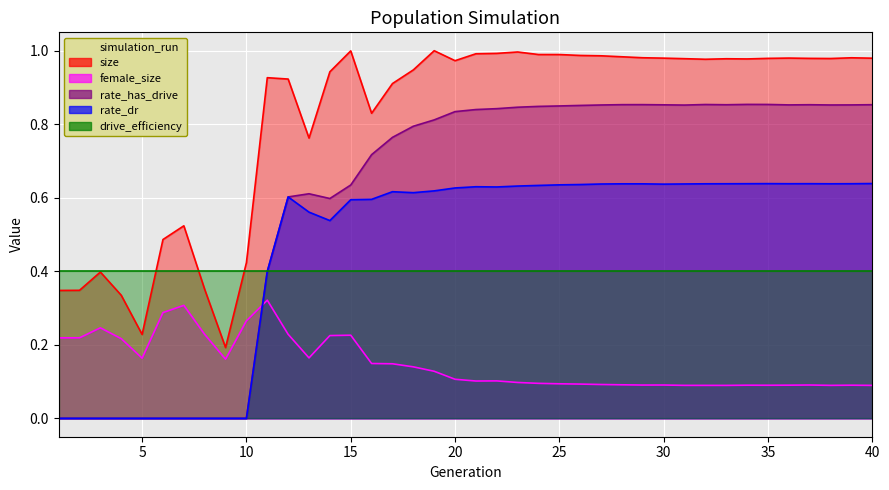

Which series has the largest total across all categories?

size